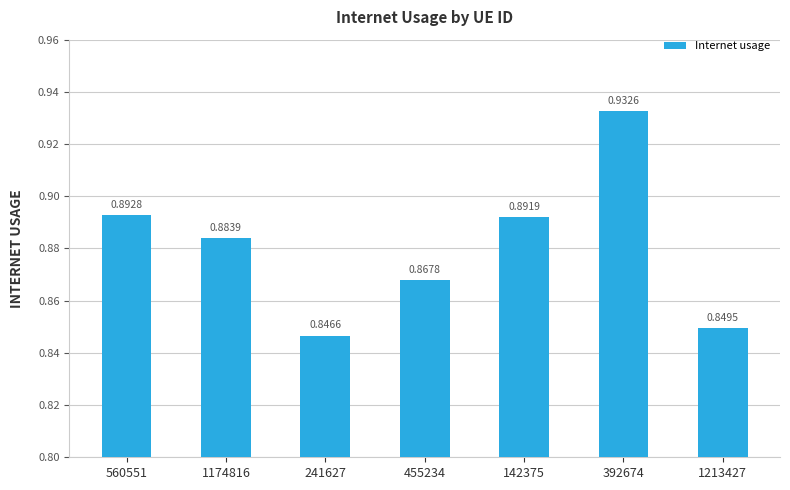

Which category has the highest value across all series?

392674